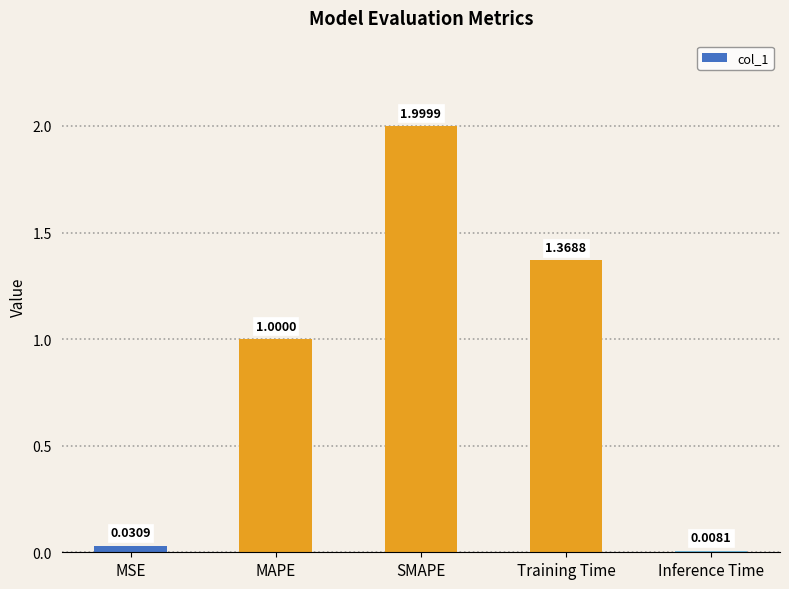

At which label is the value closest to 1?

MAPE